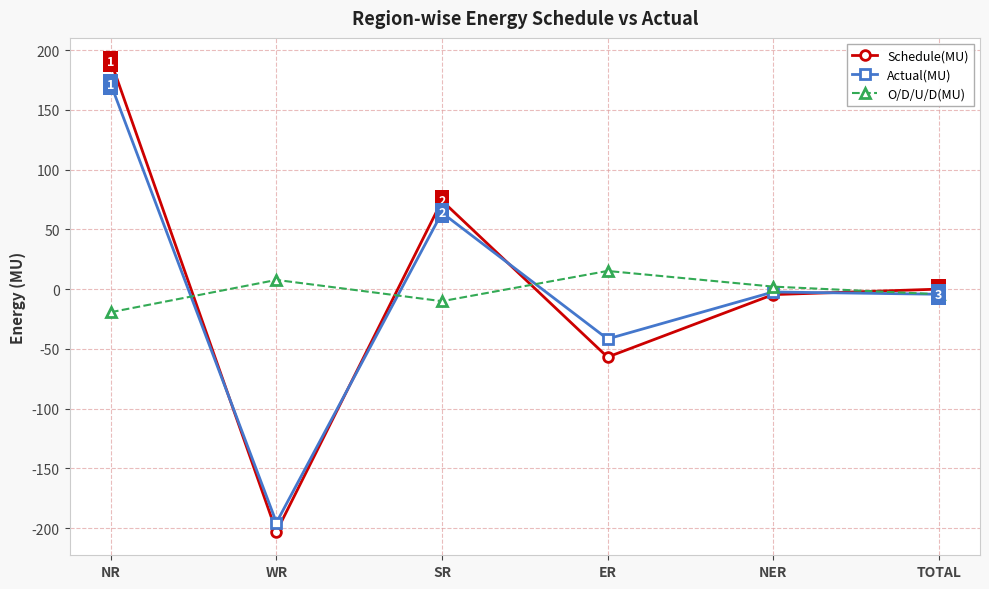

Rank the series by their maximum value, from highest to lowest.

Schedule(MU), Actual(MU), O/D/U/D(MU)